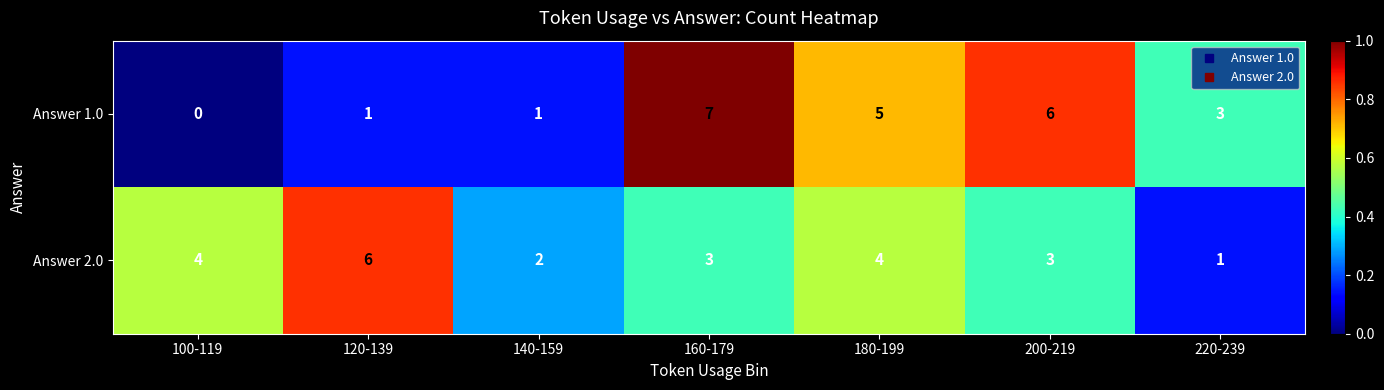

How many Answer 2.0 values are between 2 and 4?

5